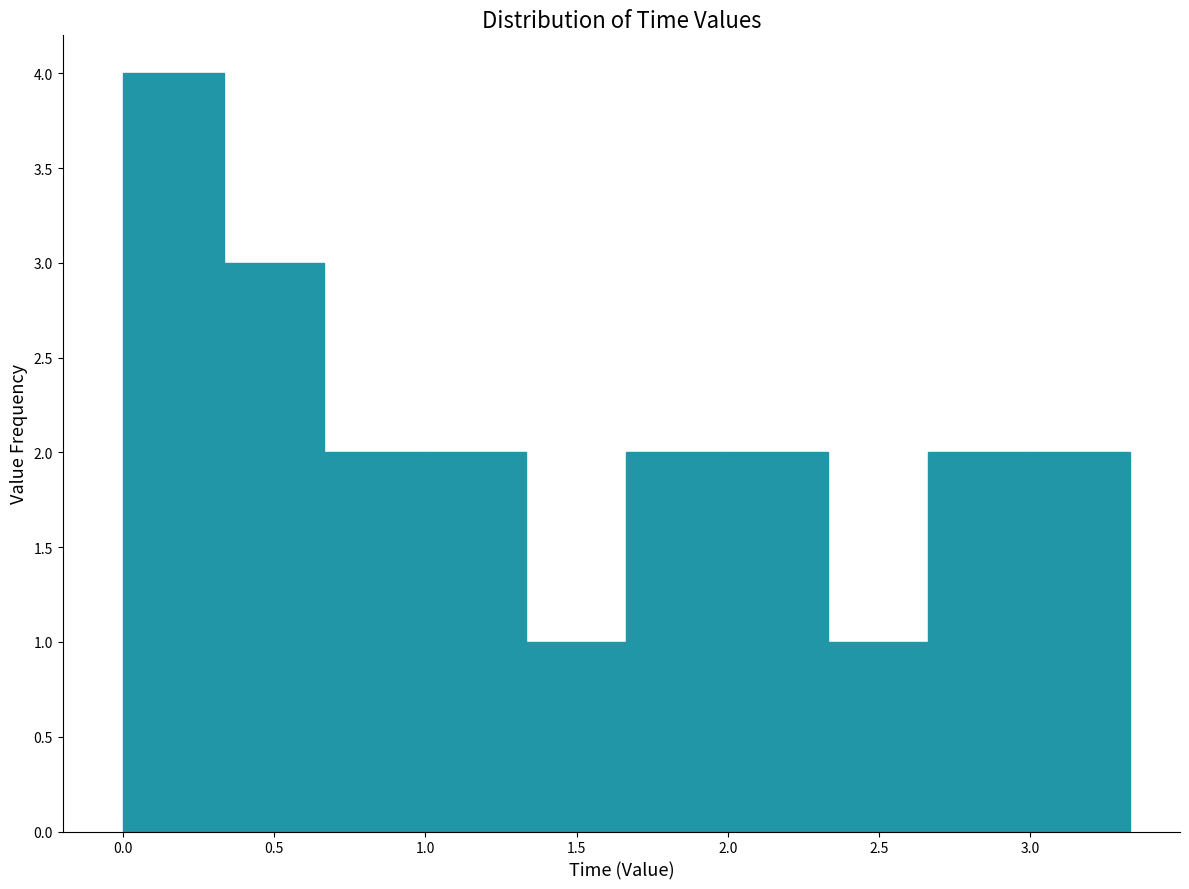

Reading left to right, list every bar in this chart as the range it spans on the x-axis followed by its height. Neither the bar edges nor the heights are printed on the chart, so give them approximately, as read against the axes.

0.00 to 0.35: 4
0.35 to 0.65: 3
0.65 to 1.00: 2
1.00 to 1.35: 2
1.35 to 1.65: 1
1.65 to 2.00: 2
2.00 to 2.35: 2
2.35 to 2.65: 1
2.65 to 3.00: 2
3.00 to 3.35: 2